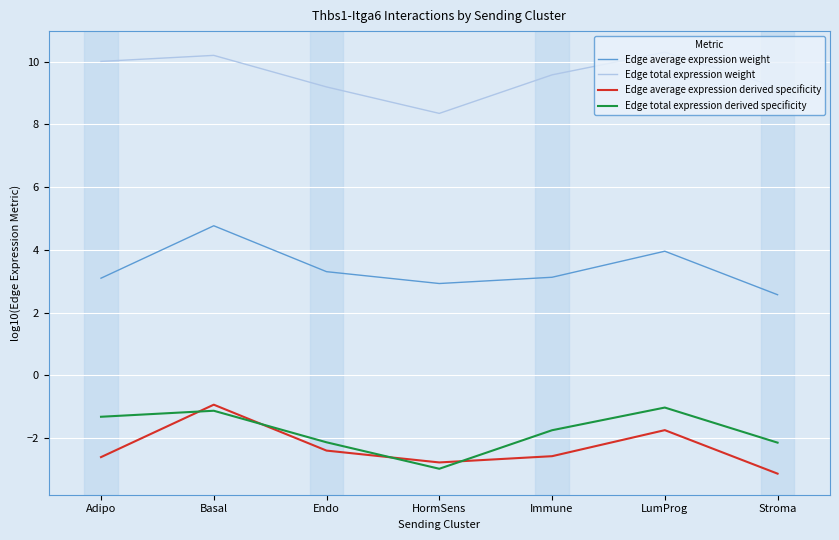

Which category has the lowest value across all series?

Stroma